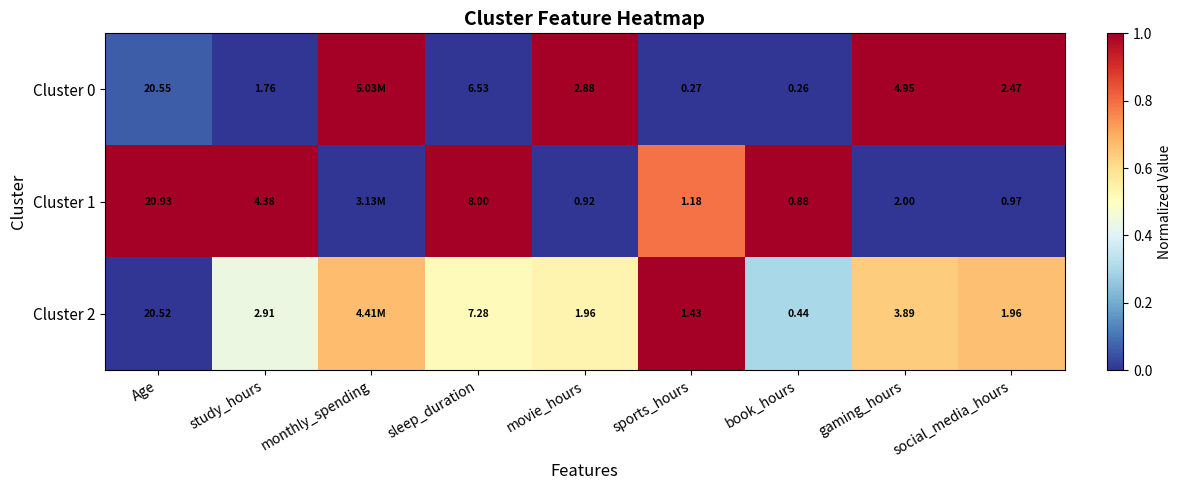

At which category is the sum across all series the highest?

sports_hours